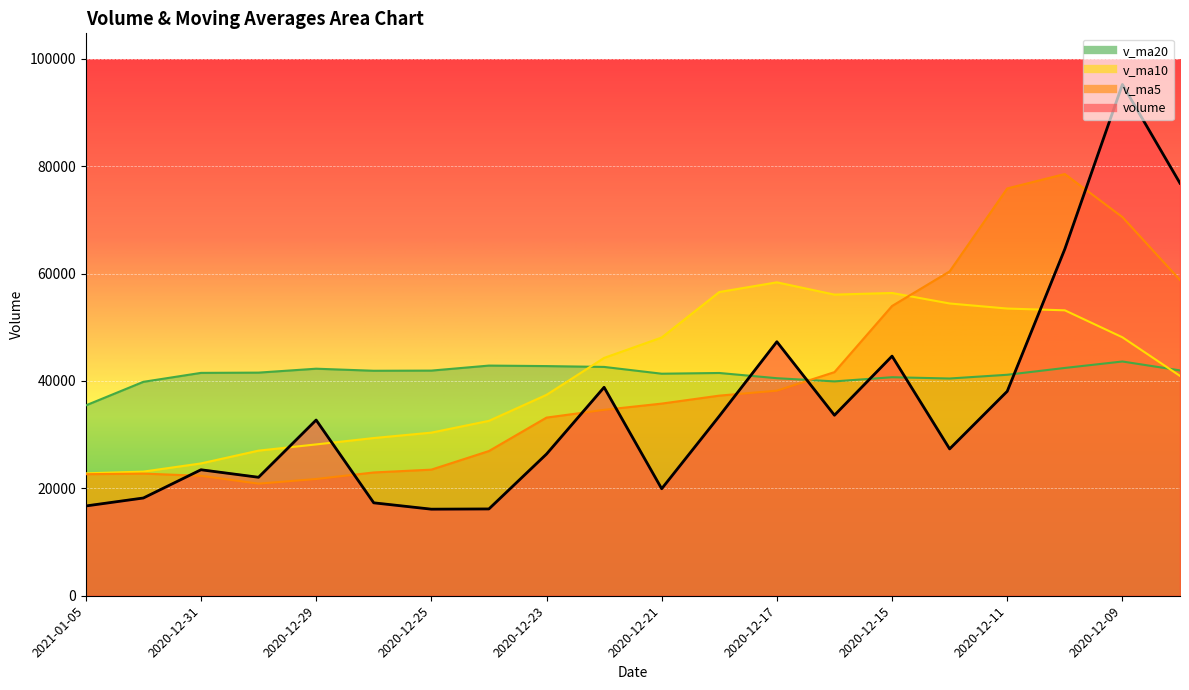

At 2020-12-16, list the series in order from smallest to largest.

volume, v_ma20, v_ma5, v_ma10